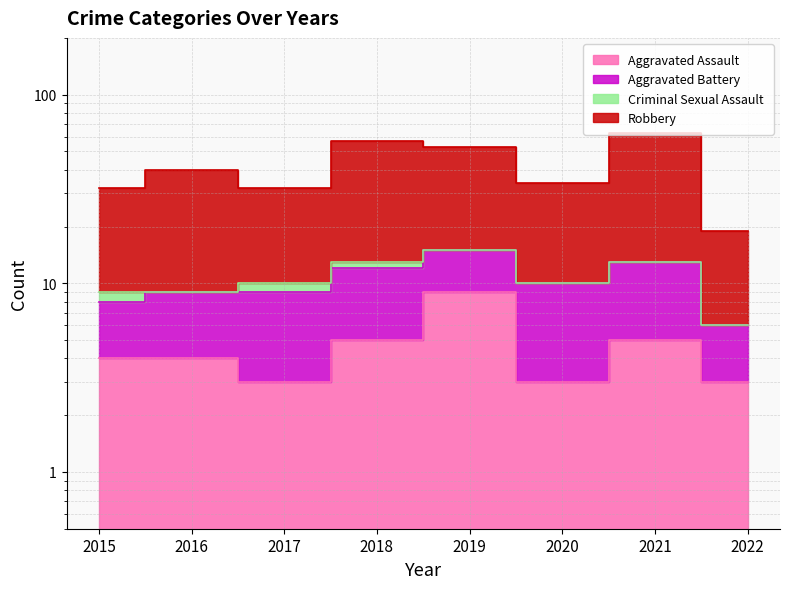

Between 2020 and 2021, which is larger?

2021